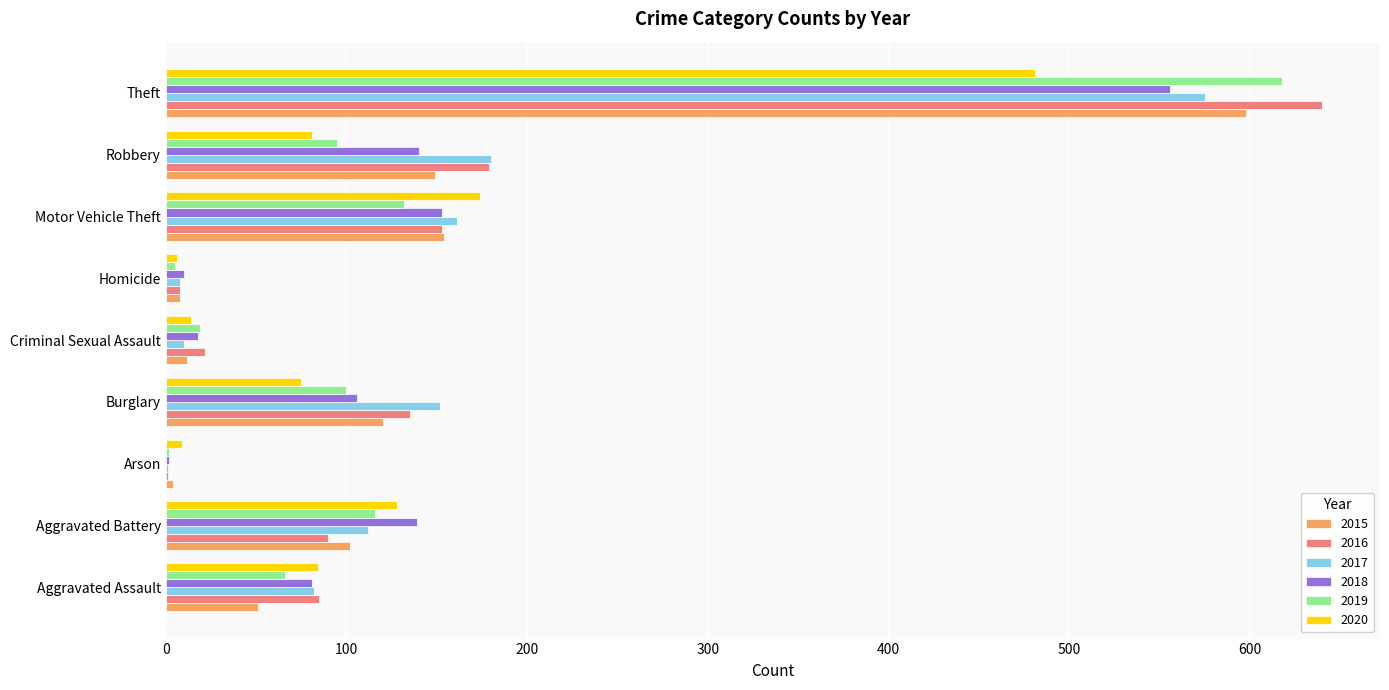

At which category is the sum across all series the highest?

Theft